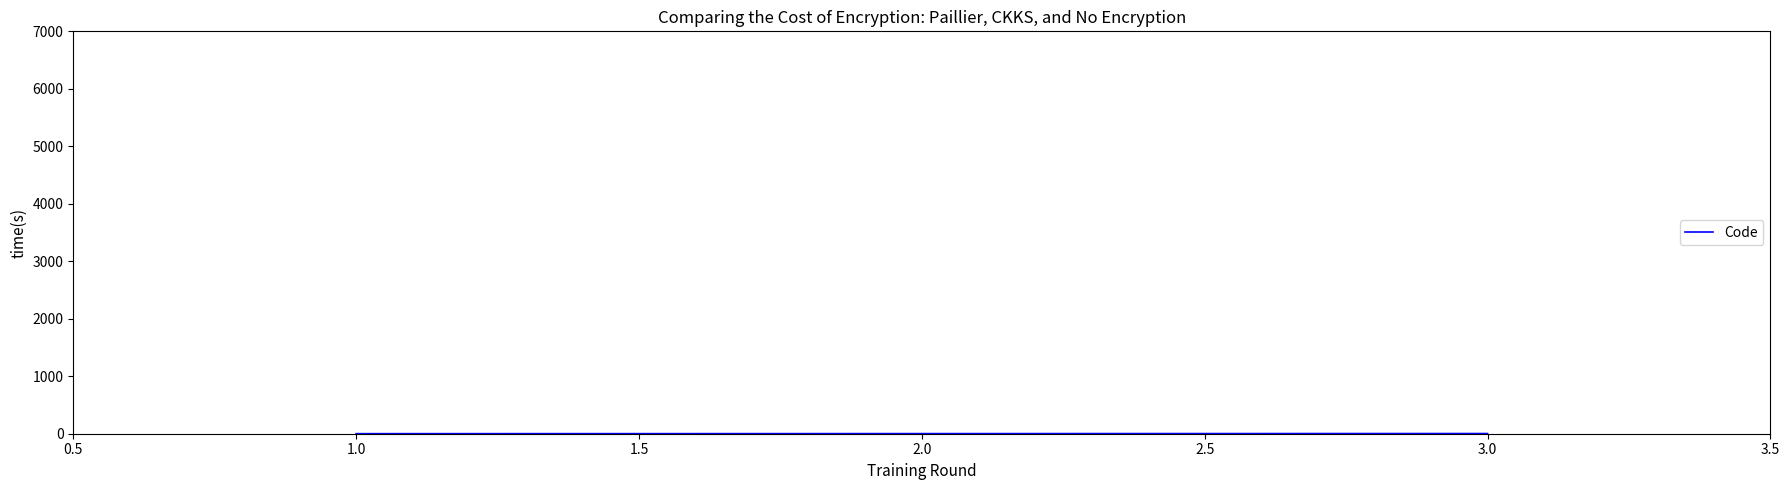

What is the sum of all values?

6